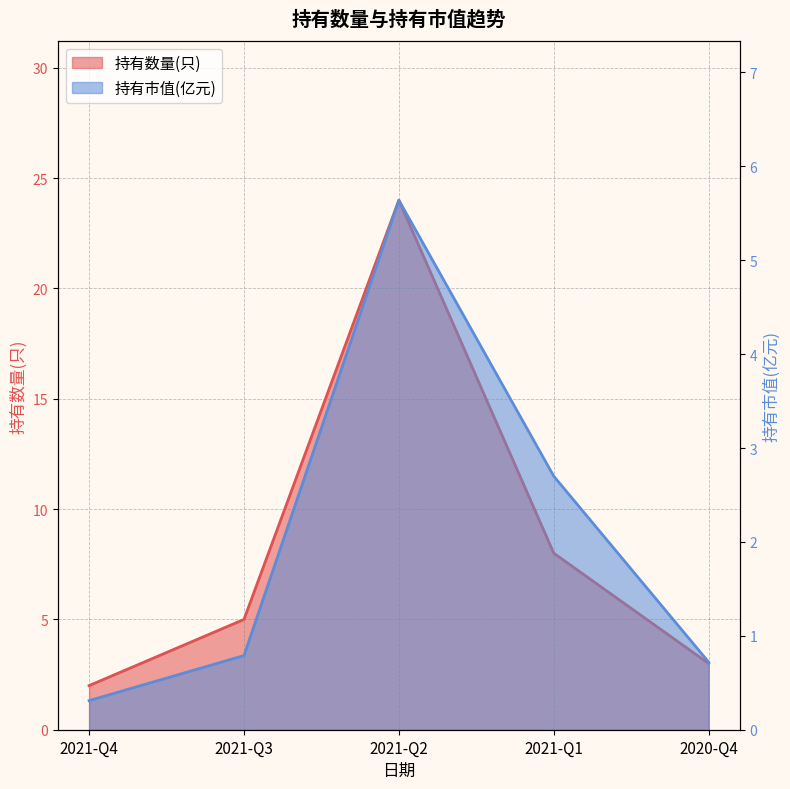

What is the maximum value for 持有数量(只)?

24.0